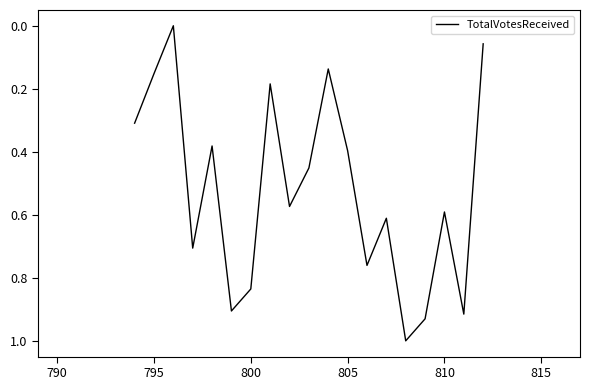

What is the maximum value shown in the chart?

1.0